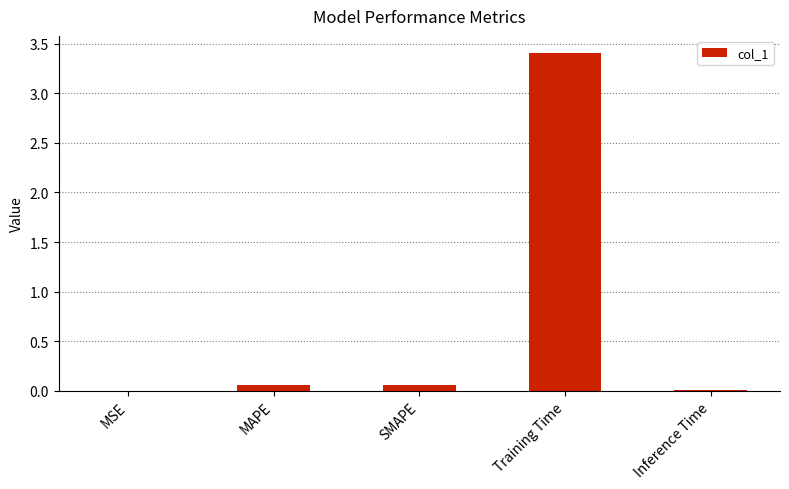

What is the sum of all values?

3.5